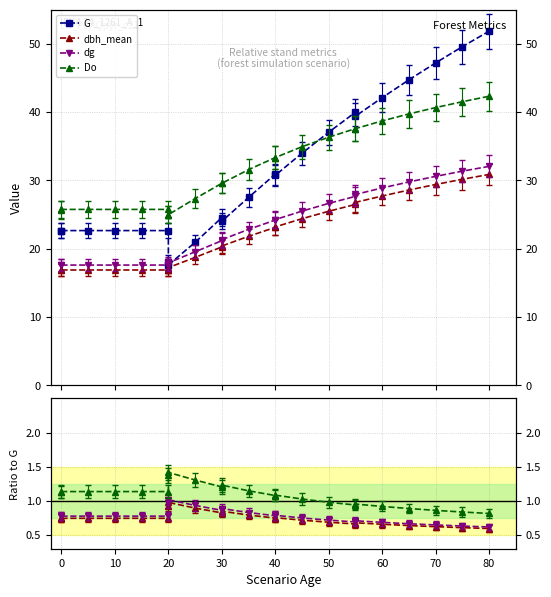

Which series changed the most between 20 and 80?

G